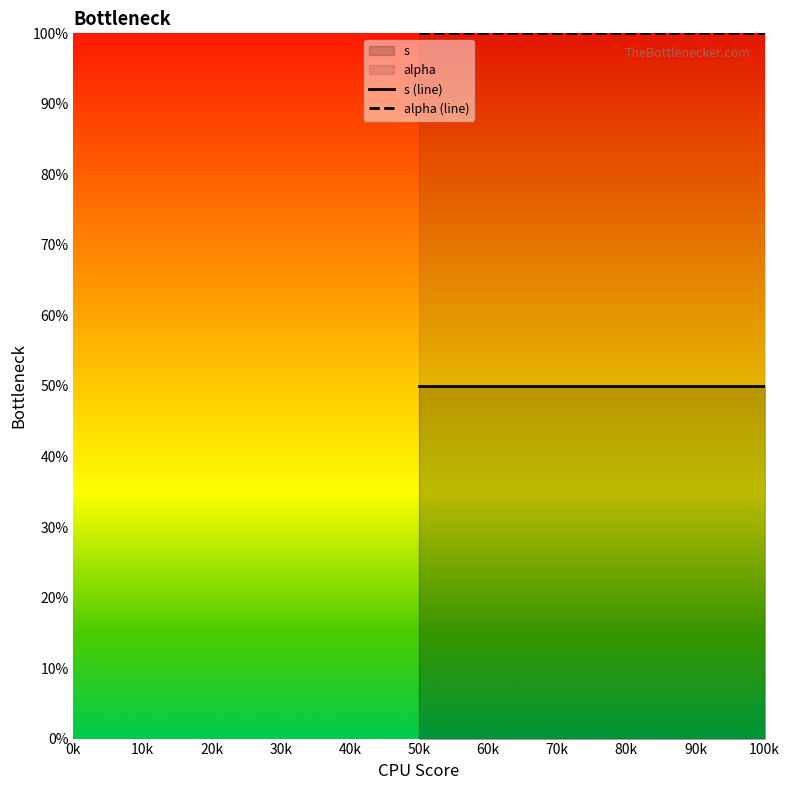

Reading left to right, transcribe all the data shown in this chart.

s: 50k=50	100k=50
alpha: 50k=100	100k=100